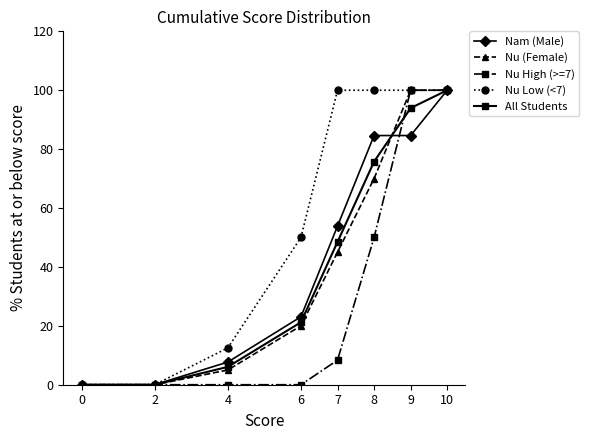

What is the spread (max minus min) of values at 4?

12.5